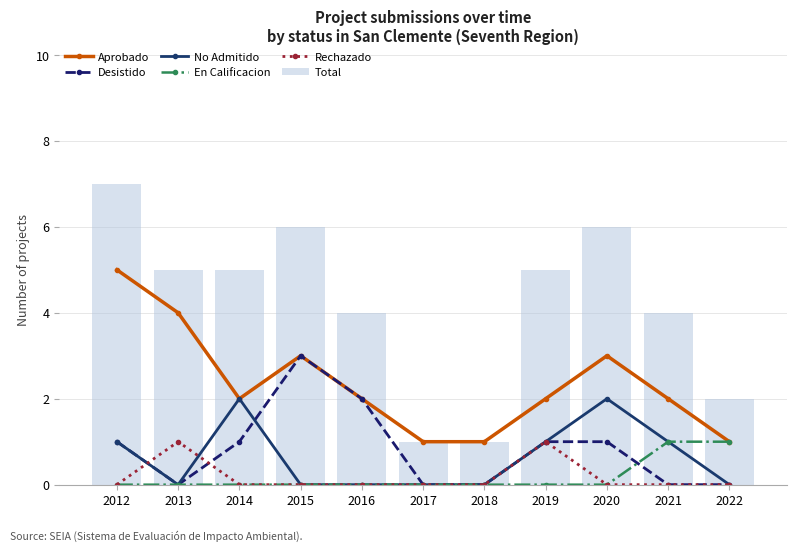

Reading right to left, what are all the values shown in this chart?

Aprobado: 1	2	3	2	1	1	2	3	2	4	5
Desistido: 0	0	1	1	0	0	2	3	1	0	1
No Admitido: 0	1	2	1	0	0	0	0	2	0	1
En Calificacion: 1	1	0	0	0	0	0	0	0	0	0
Rechazado: 0	0	0	1	0	0	0	0	0	1	0
Total: 2	4	6	5	1	1	4	6	5	5	7